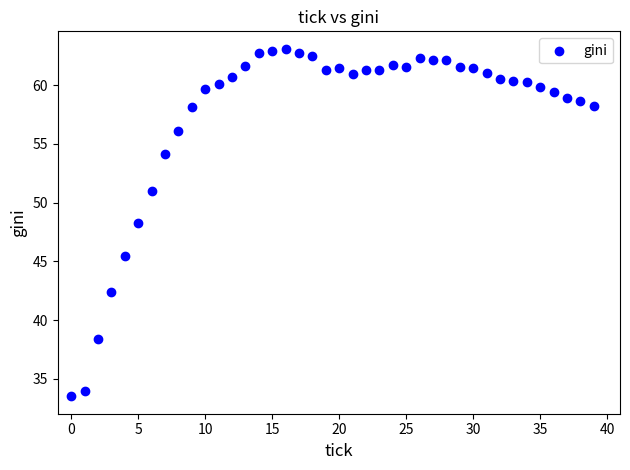

What is the range of Y values (max minus min)?

29.6